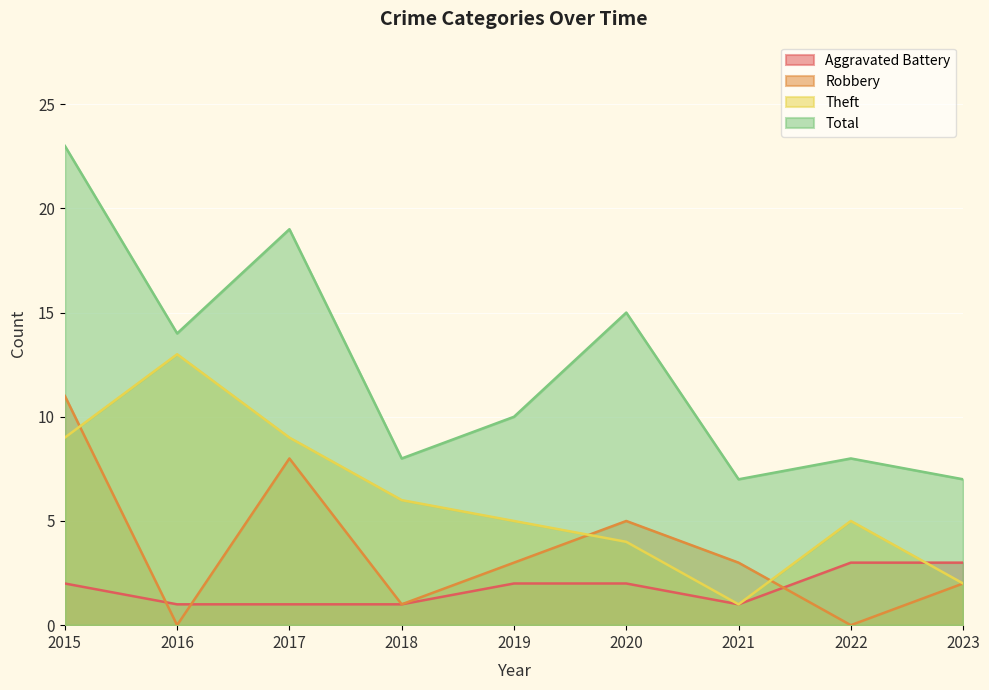

At which label is Aggravated Battery closest to 2?

2015